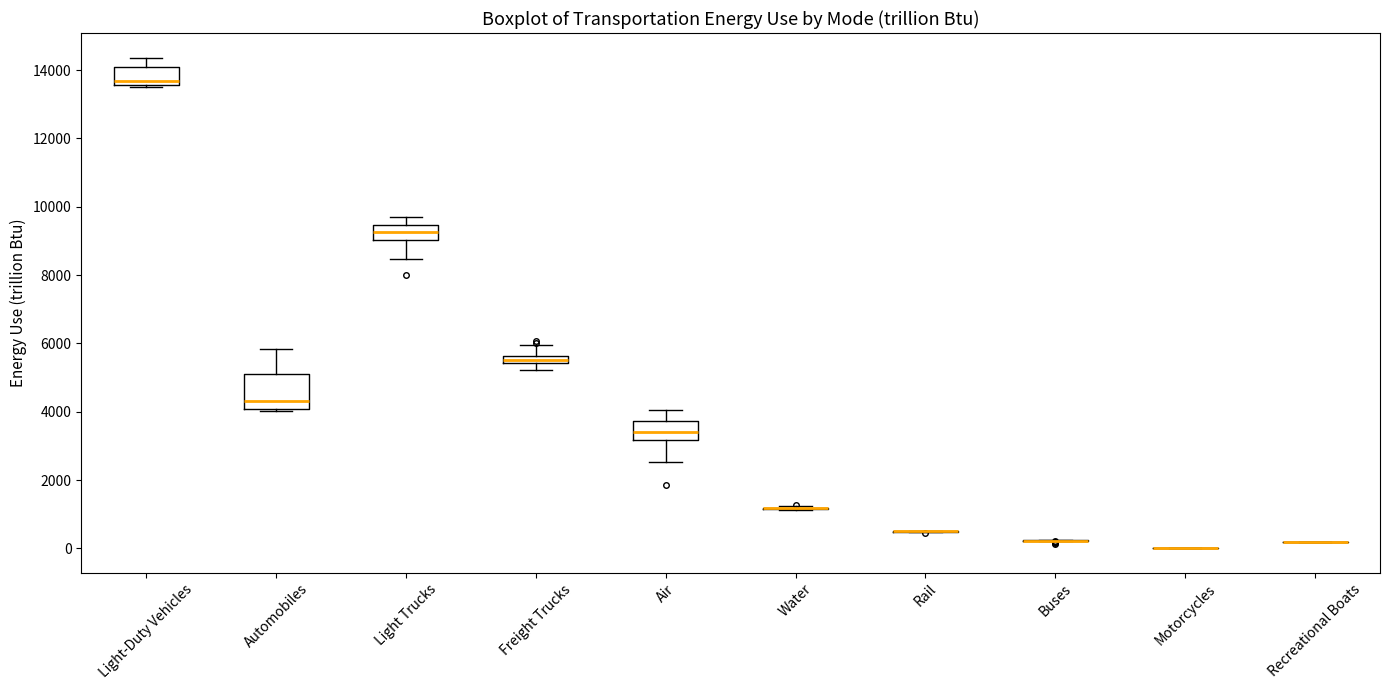

Comparing the boxes themselves (not the whiskers), which one is the tallest?

Automobiles